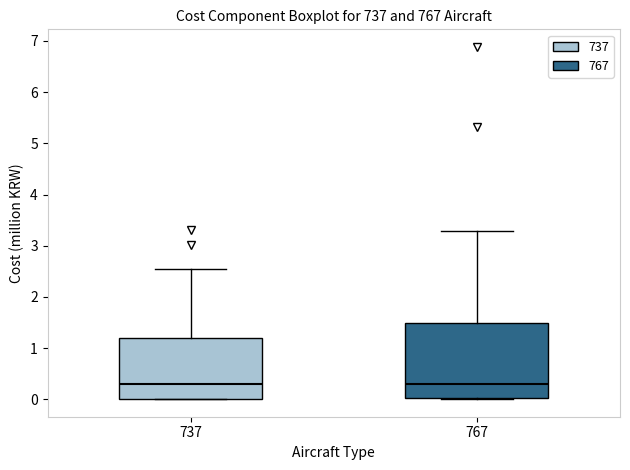

Comparing the boxes themselves (not the whiskers), which one is the tallest?

767